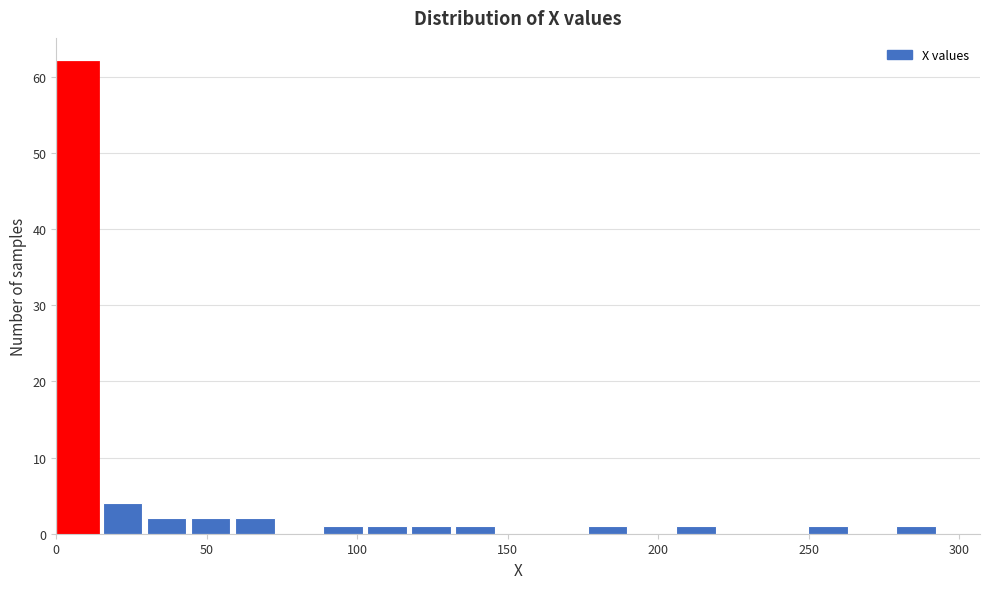

Read against the x-axis, roughly where is the centre of the tallest bar?

5